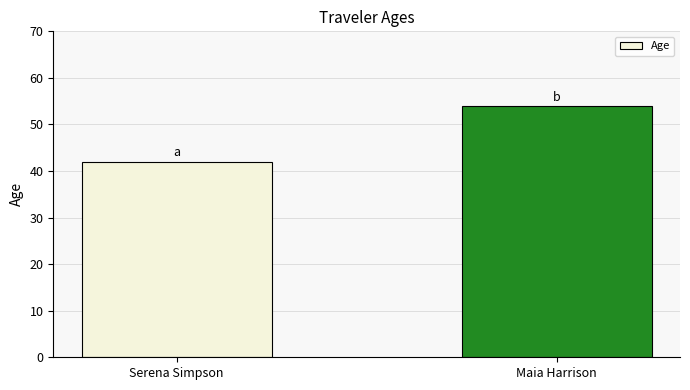

Are the bars horizontal?

No